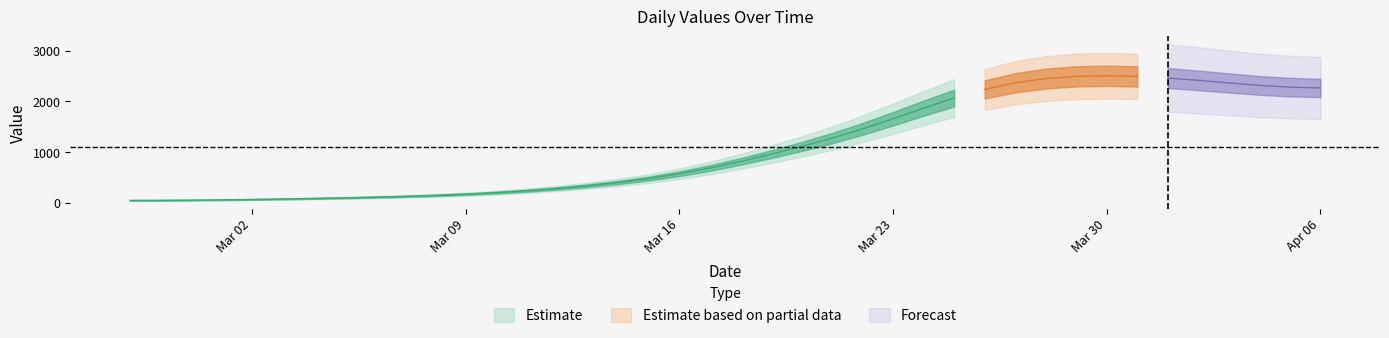

True or false: the data shows 661 at 2020-03-15.

False